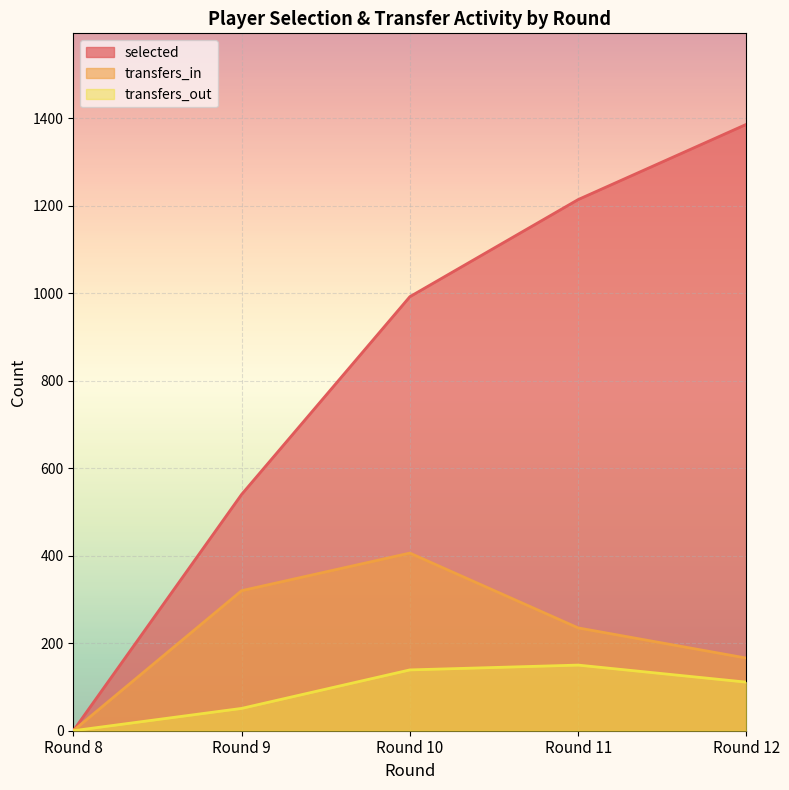

How many data points in selected are above 992?

2